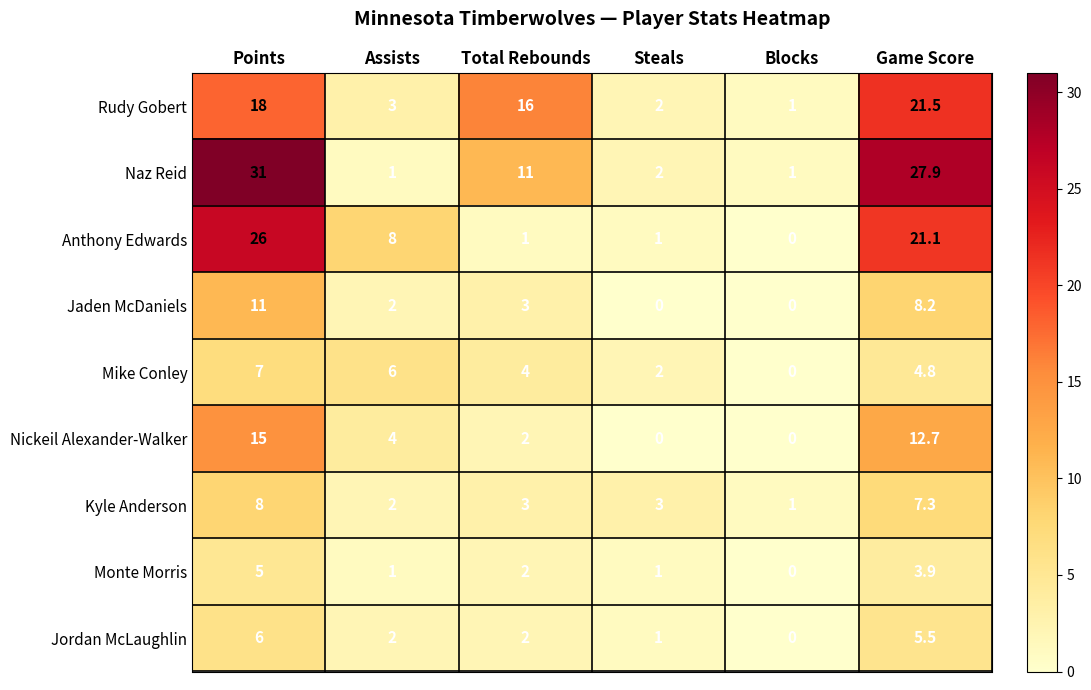

Count the number of categories in the chart.

6